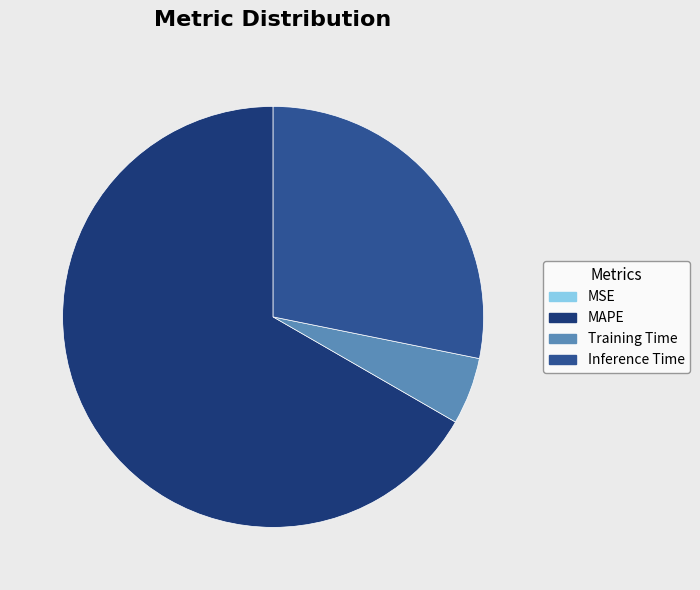

Between MAPE and Training Time, which is larger?

MAPE